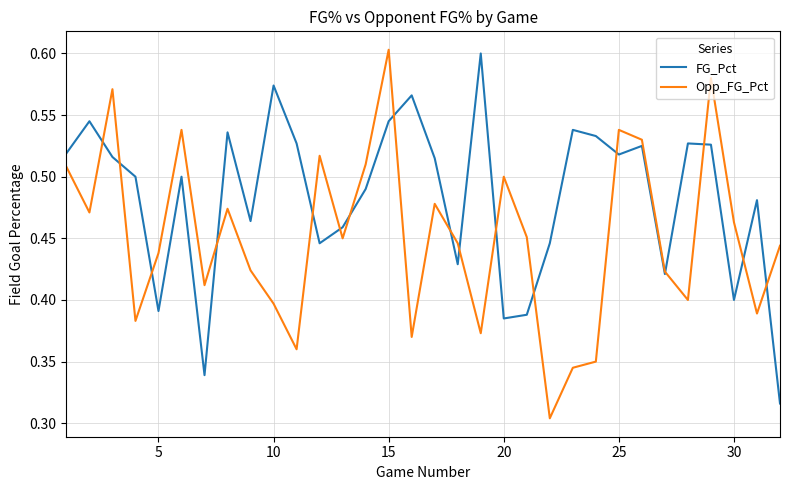

Rank the series by their average value, from highest to lowest.

FG_Pct, Opp_FG_Pct